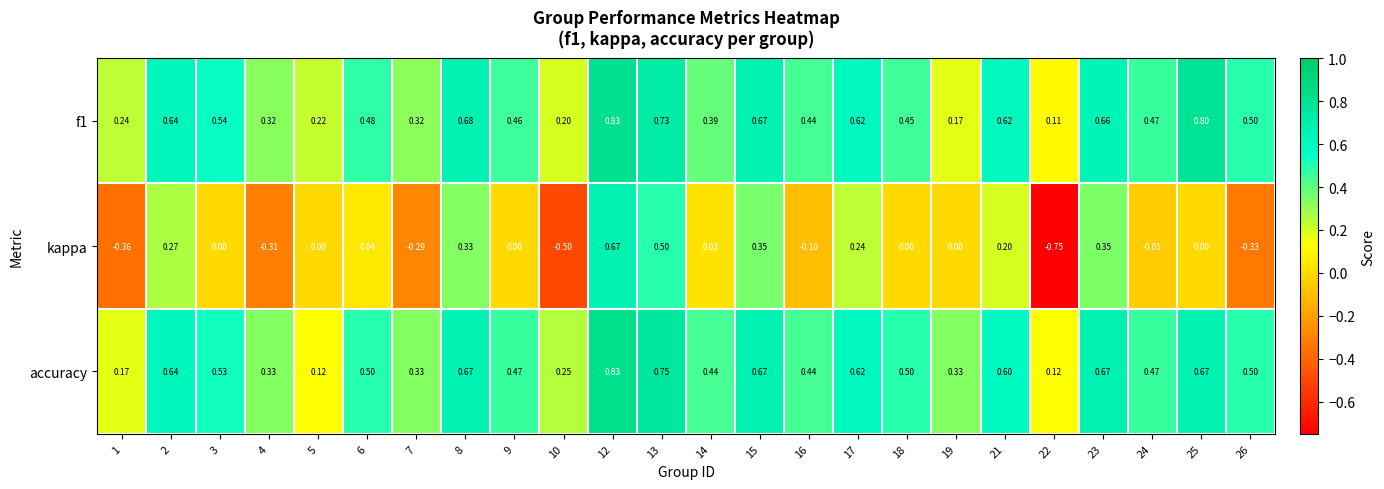

Which category has the highest value across all series?

12